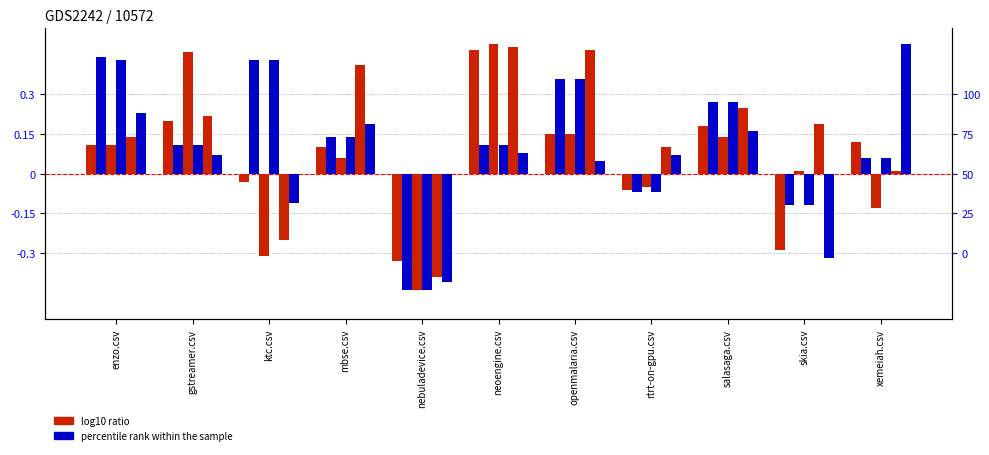

Which has a higher value, nebuladevice.csv or mbse.csv?

mbse.csv